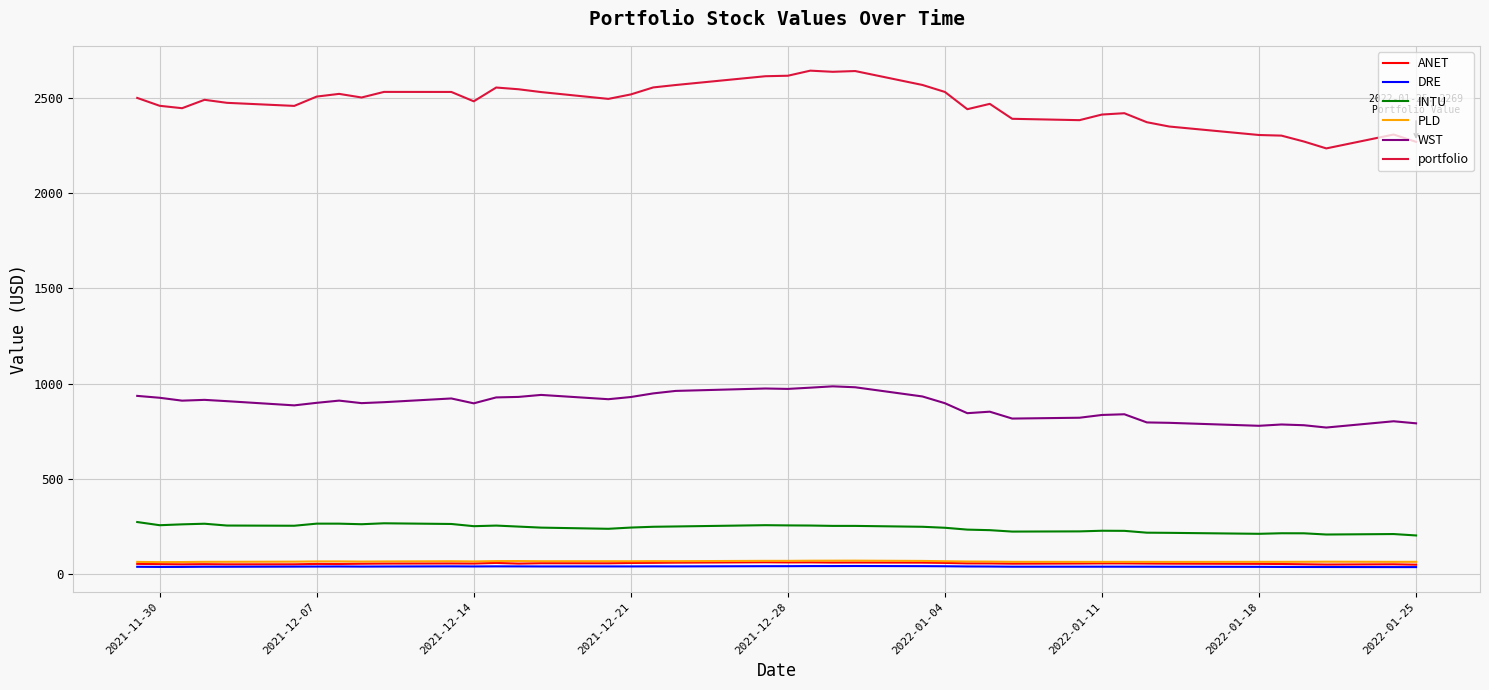

Which series has the widest spread of values?

portfolio